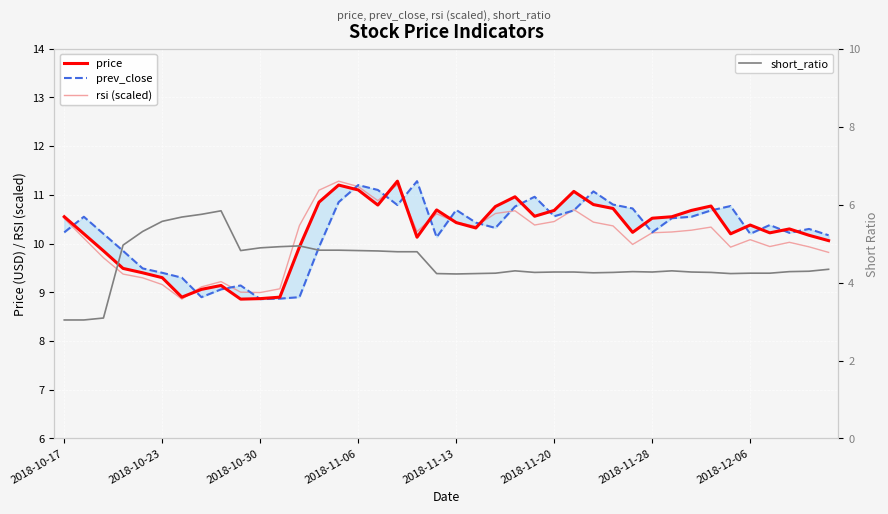

Which series changed the most between 2018-10-17 and 28?

short_ratio